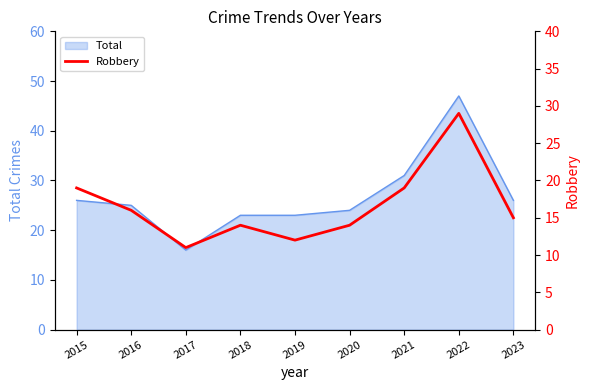

At which category does the data reach its first local valley?

2017